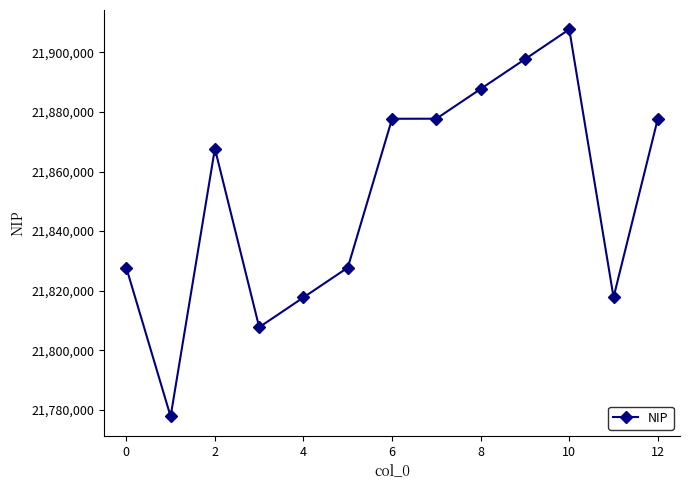

What is the maximum value shown in the chart?

21907750